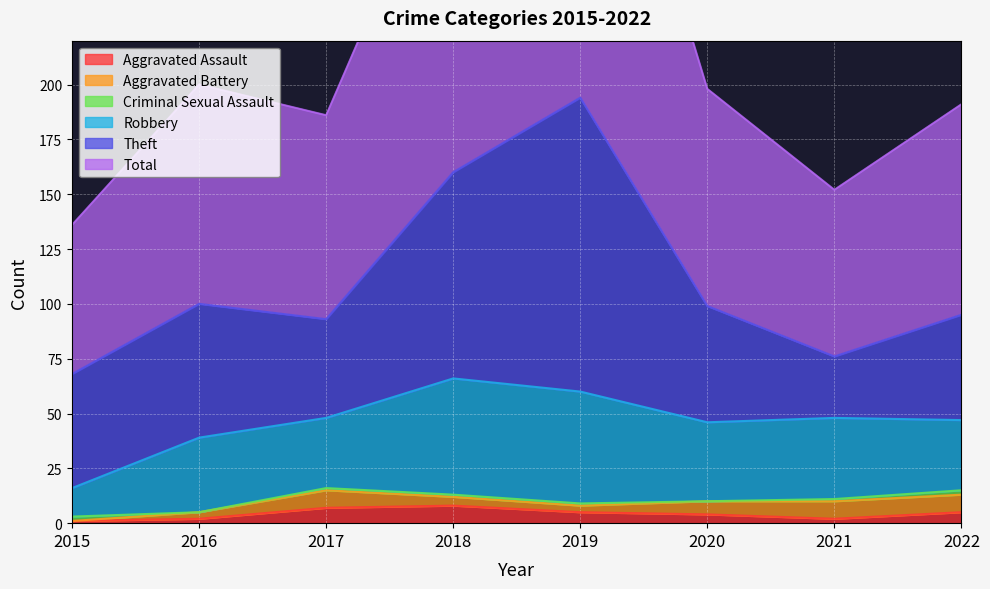

Which series has the largest total across all categories?

Total